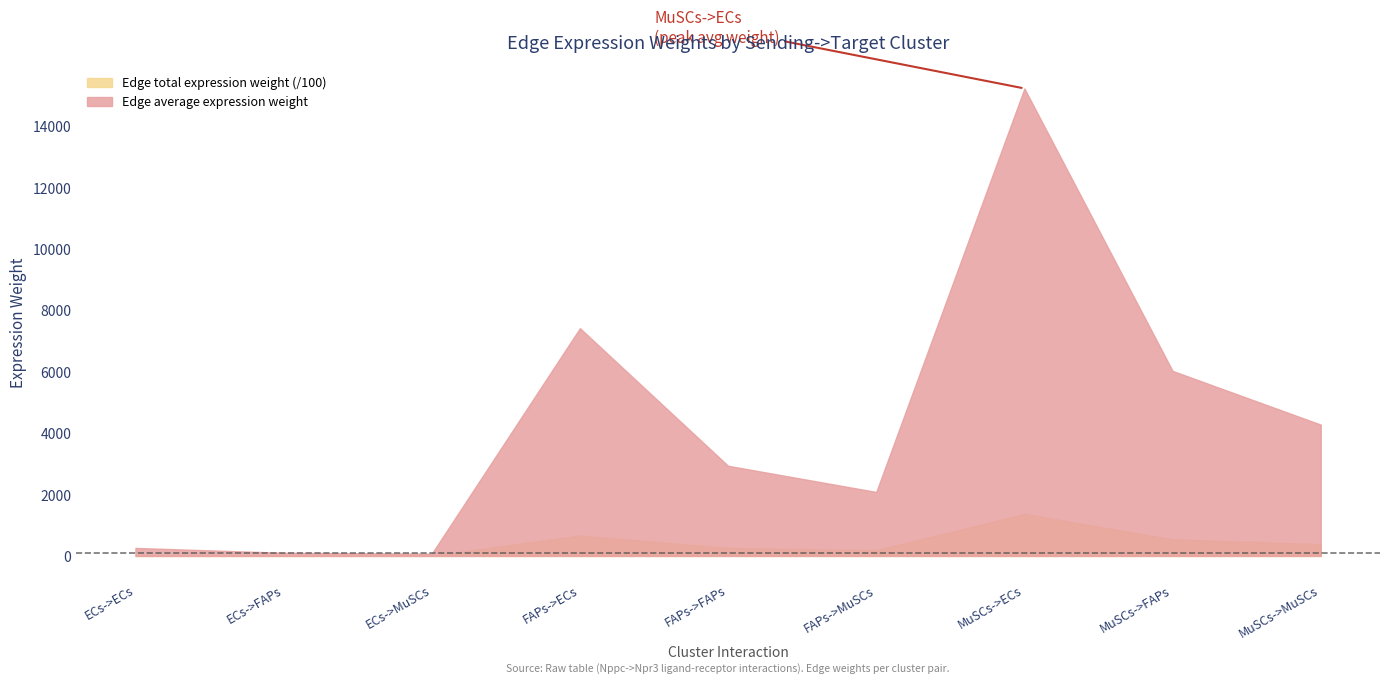

What are all the series names shown in the legend?

Edge total expression weight (/100), Edge average expression weight